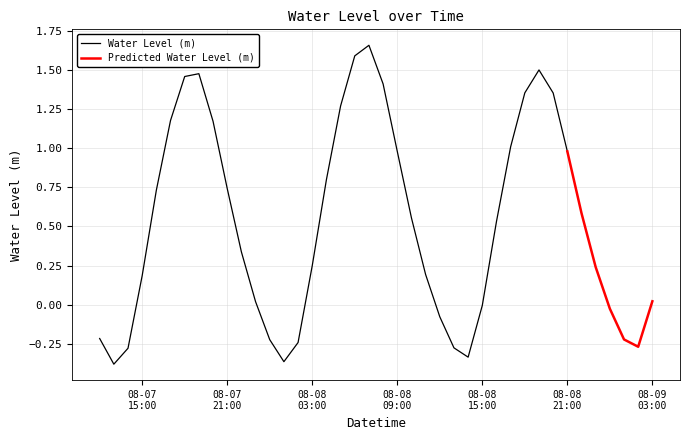

What is the ratio of the value at 2024-08-08 07:00:00 to the value at 2024-08-08 05:00:00?

1.3